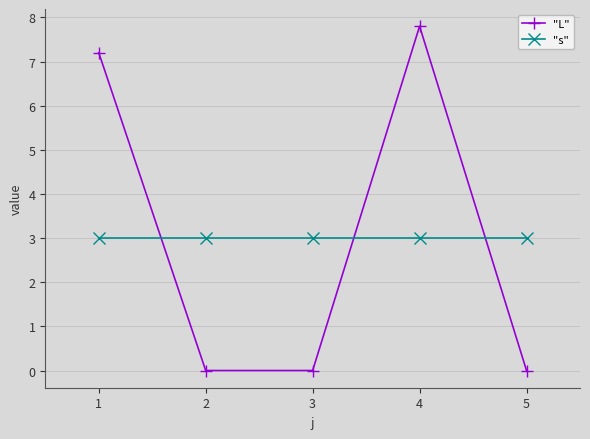

At how many categories does at least one series exceed 7?

2